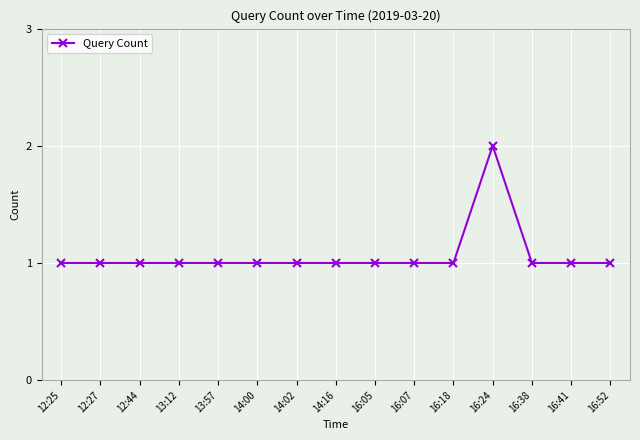

Reading left to right, what are all the values shown in this chart?

12:25=1	12:27=1	12:44=1	13:12=1	13:57=1	14:00=1	14:02=1	14:16=1	16:05=1	16:07=1	16:18=1	16:24=2	16:38=1	16:41=1	16:52=1